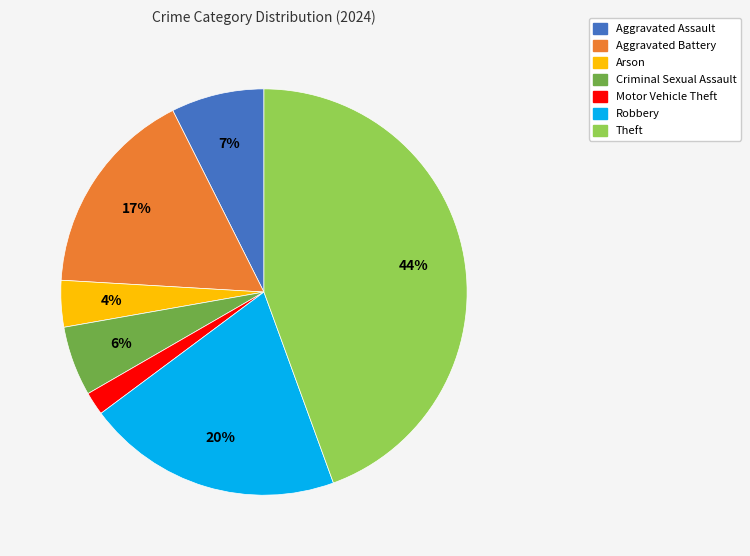

Count the number of slices in the pie.

7